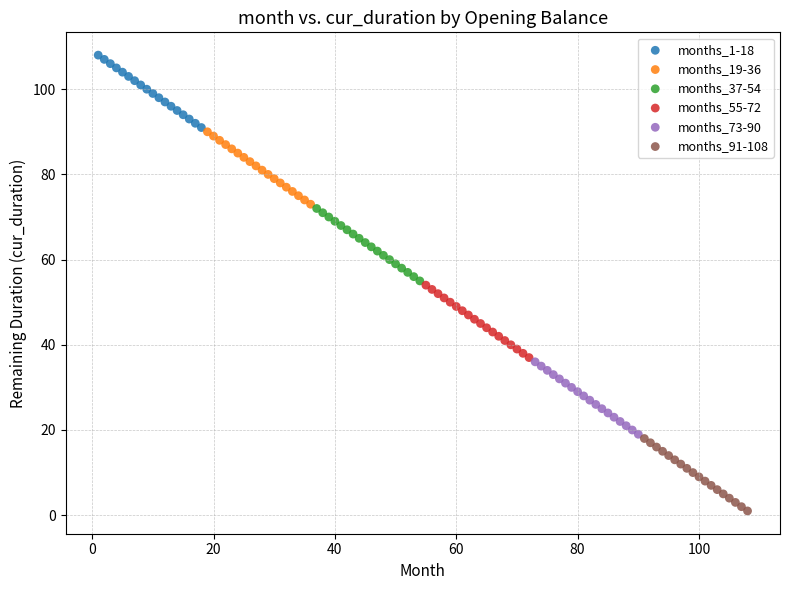

Which series contains the highest Y value?

months_1-18